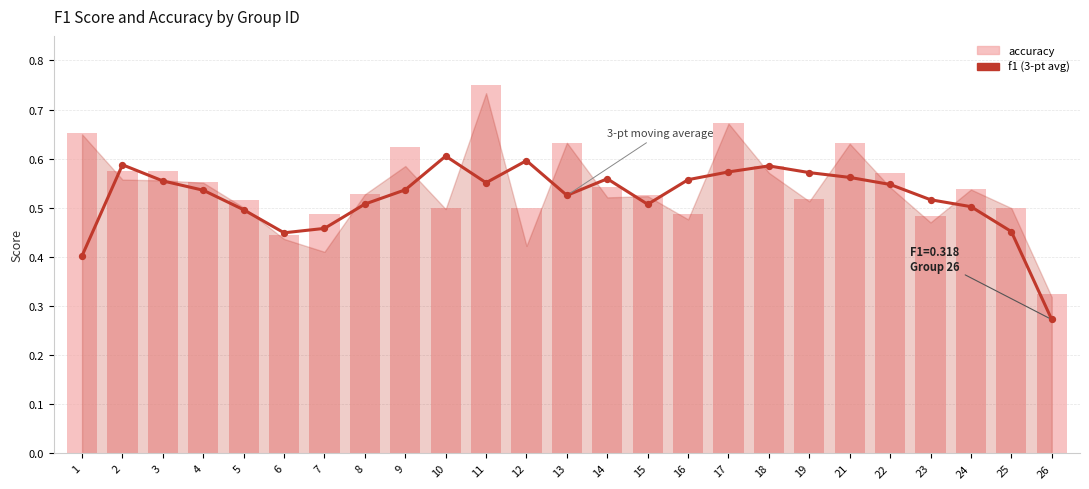

Which series contains the lowest Y value?

f1 (3-pt avg)